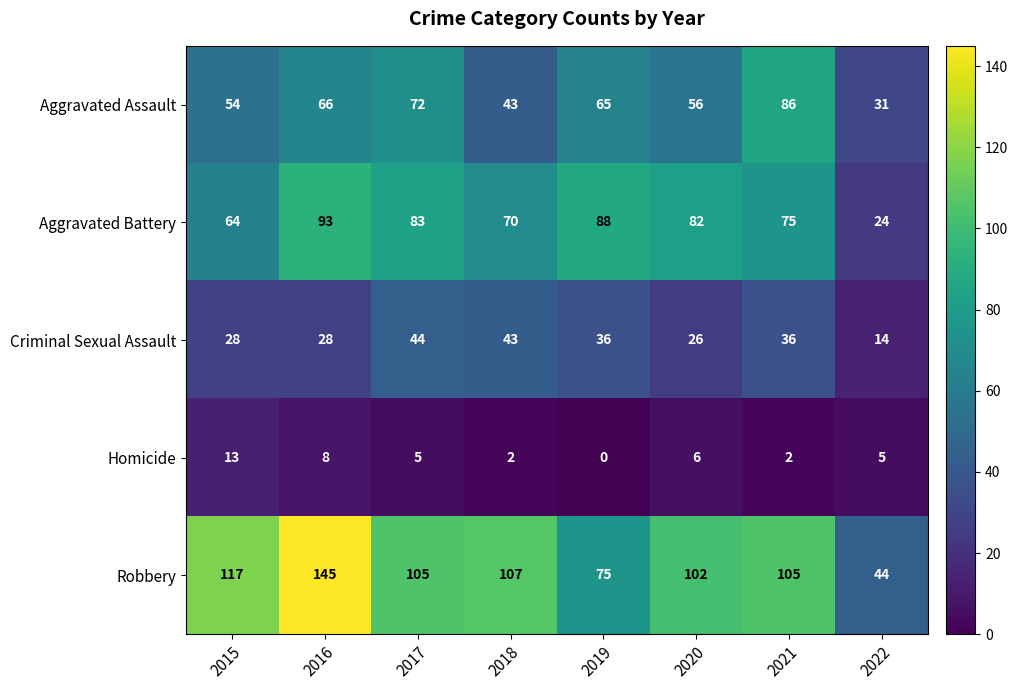

Rank the series at 2019 from lowest to highest value.

Homicide, Criminal Sexual Assault, Aggravated Assault, Robbery, Aggravated Battery